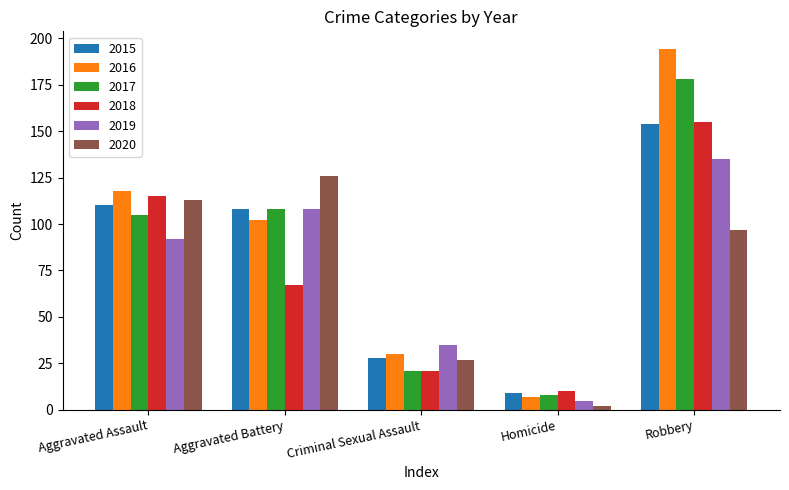

What is the difference between the highest and lowest values at Robbery?

97